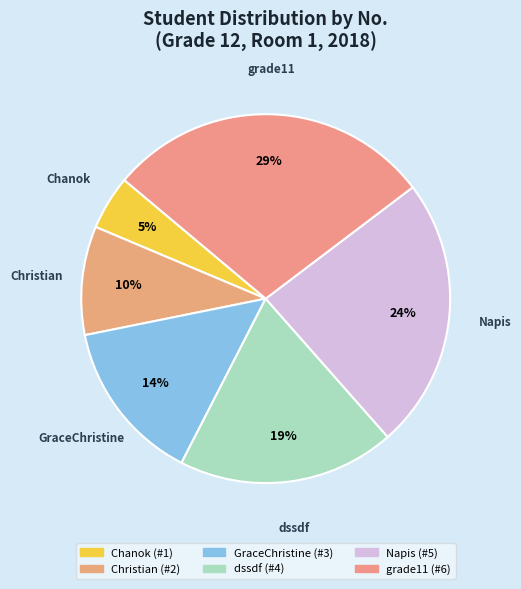

Count the number of slices in the pie.

6